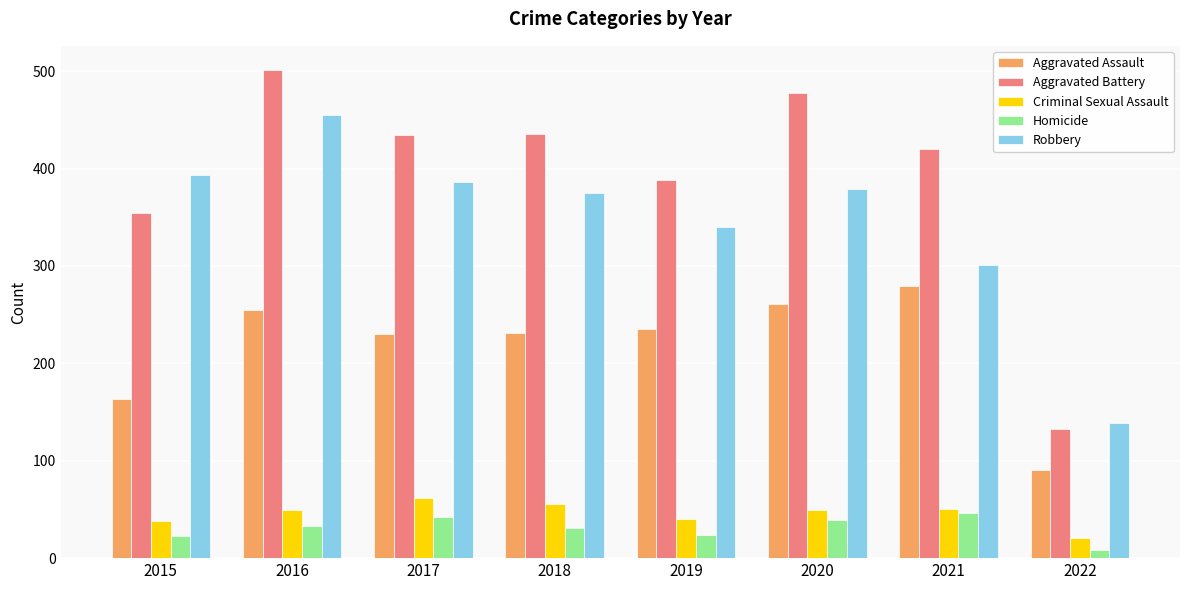

Rank the series at 2019 from lowest to highest value.

Homicide, Criminal Sexual Assault, Aggravated Assault, Robbery, Aggravated Battery